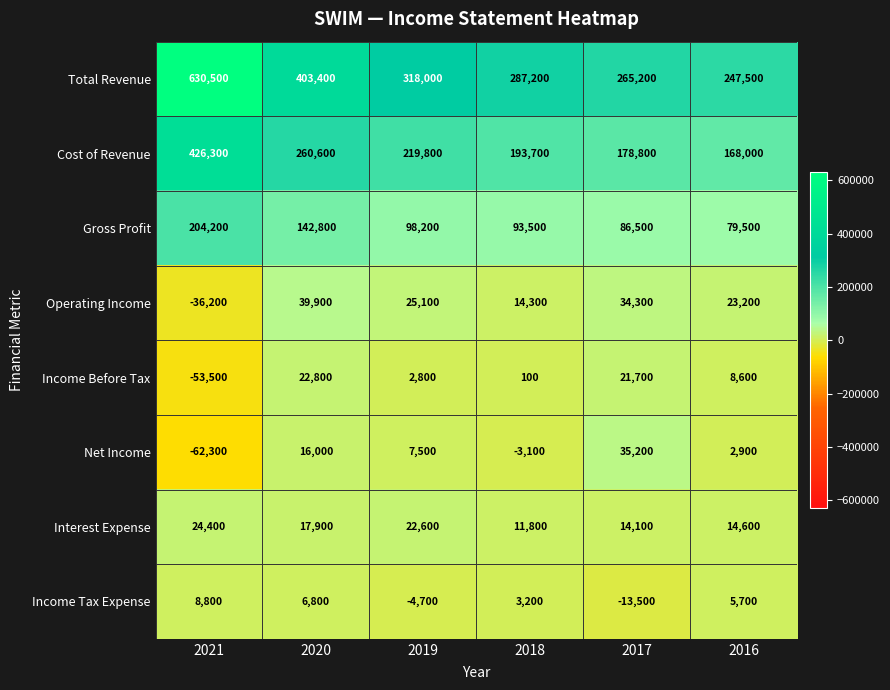

What is the approximate value of Income Before Tax at 2019, to the nearest 100?

2800